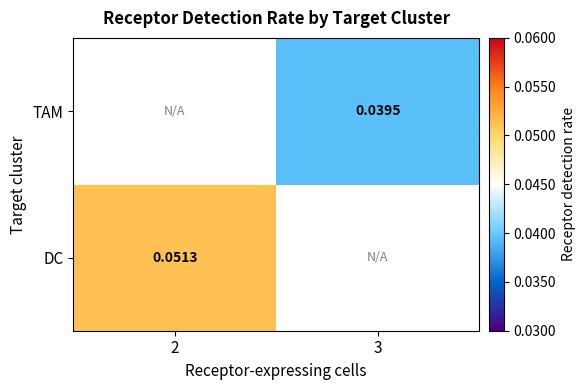

Is the value of TAM at 3 greater than the value of DC at 2?

No